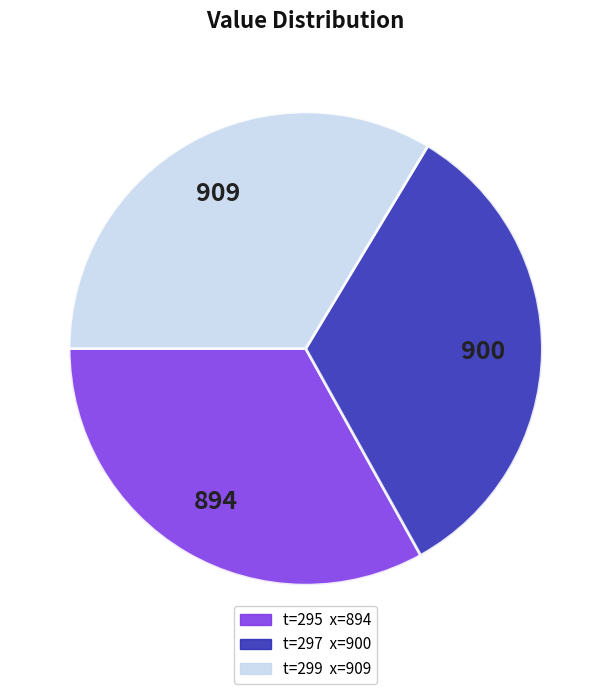

Does any single category account for the majority?

No